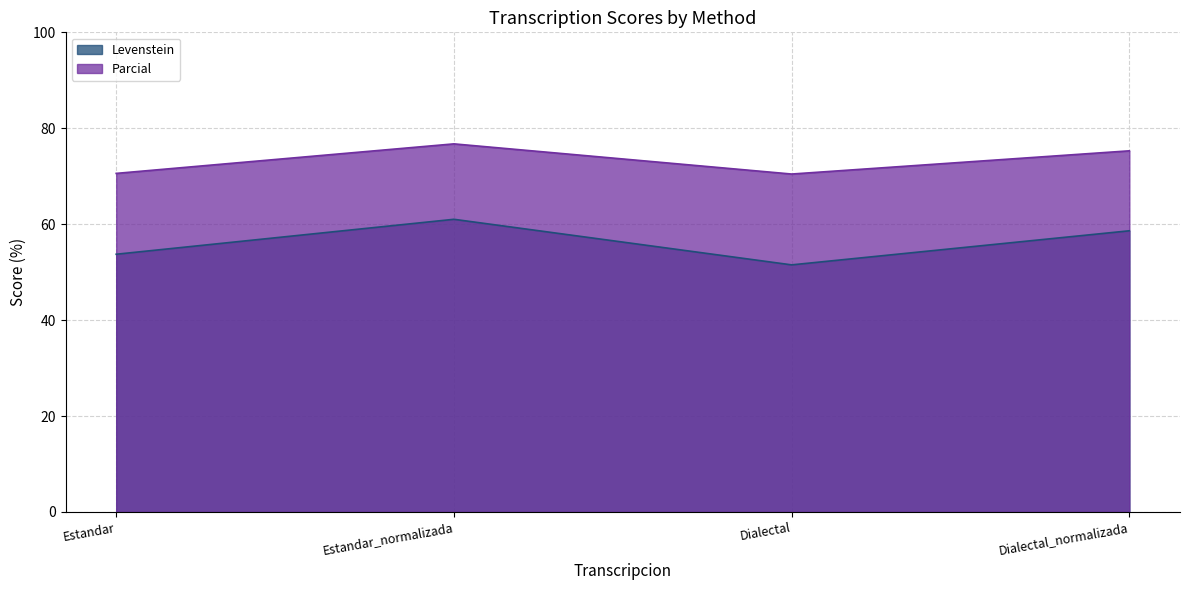

Rank the series by their average value, from highest to lowest.

Parcial, Levenstein